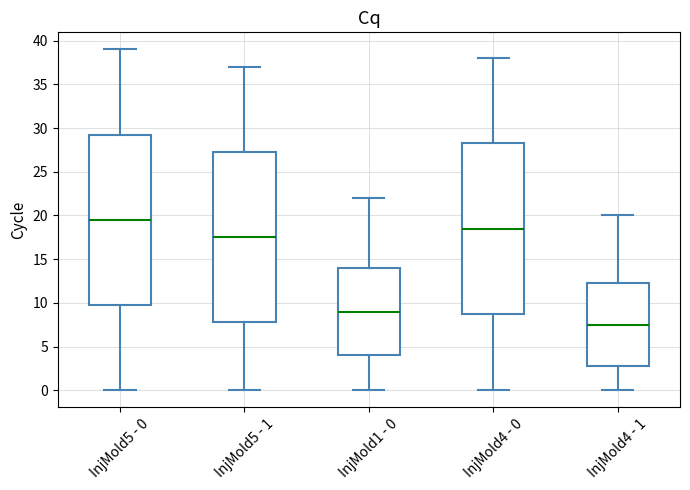

Where does the lower whisker of the box for InjMold1 - 0 end on the y-axis? The values are not printed on the chart, so give them approximately, as read against the axis.

0.0